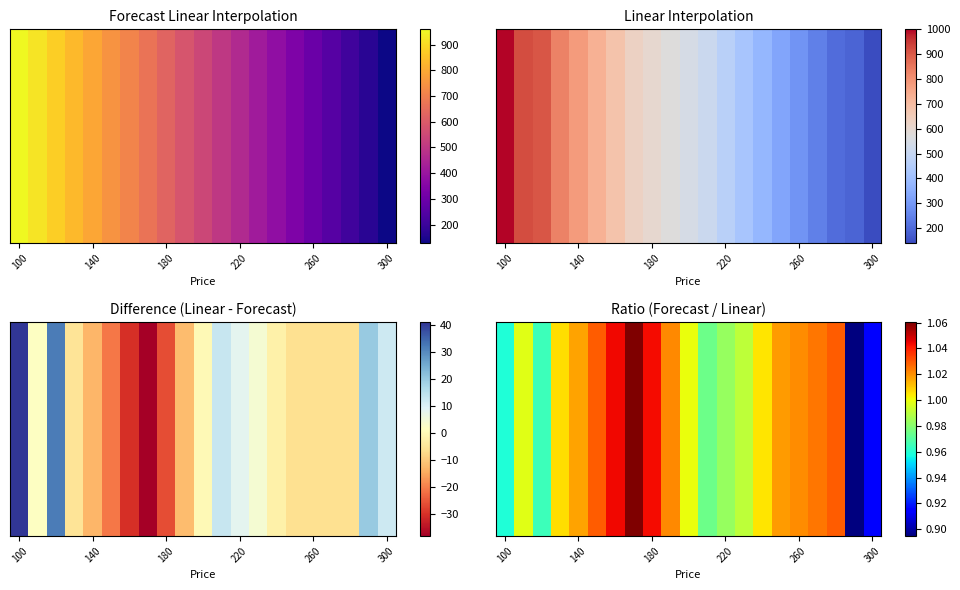

What is the sum of all values?

21.0